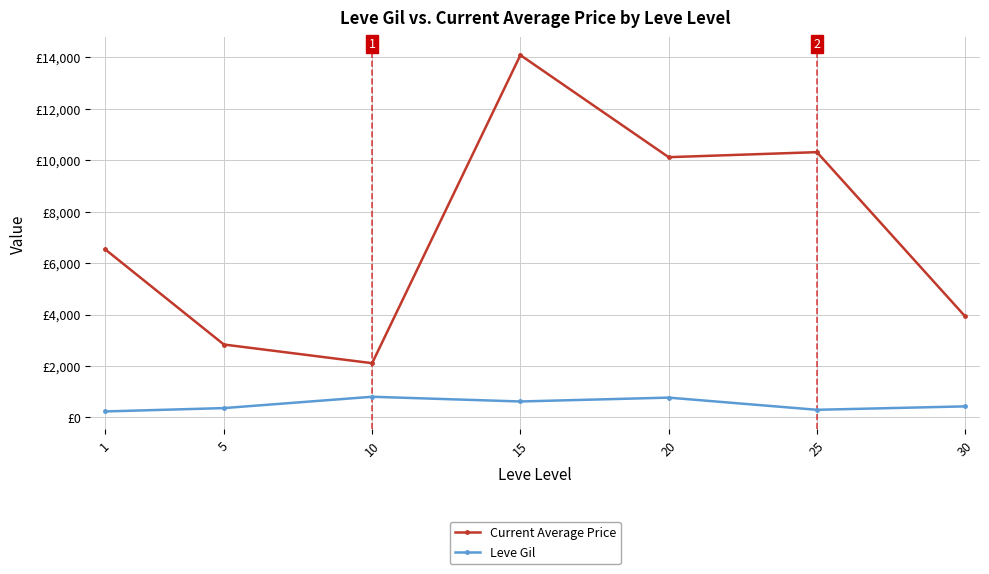

Rank the series at 1 from highest to lowest value.

Current Average Price, Leve Gil